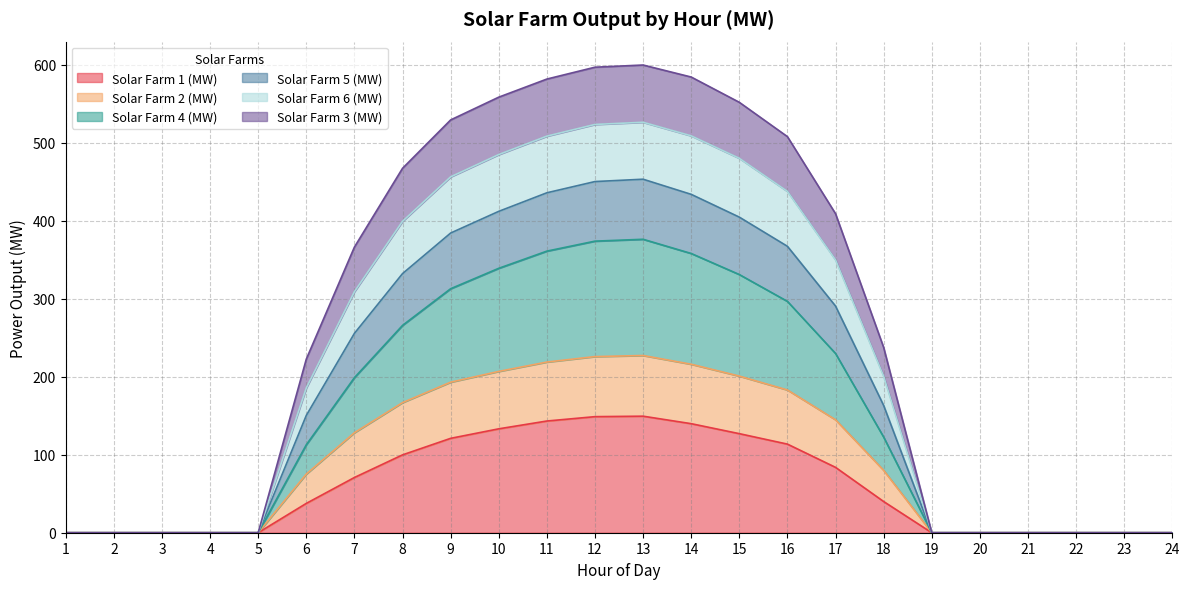

What is the maximum value for Solar Farm 1 (MW)?

149.4